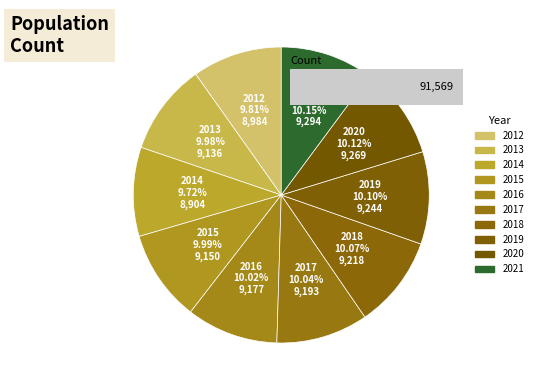

Does 2015 represent more than half of the total?

No